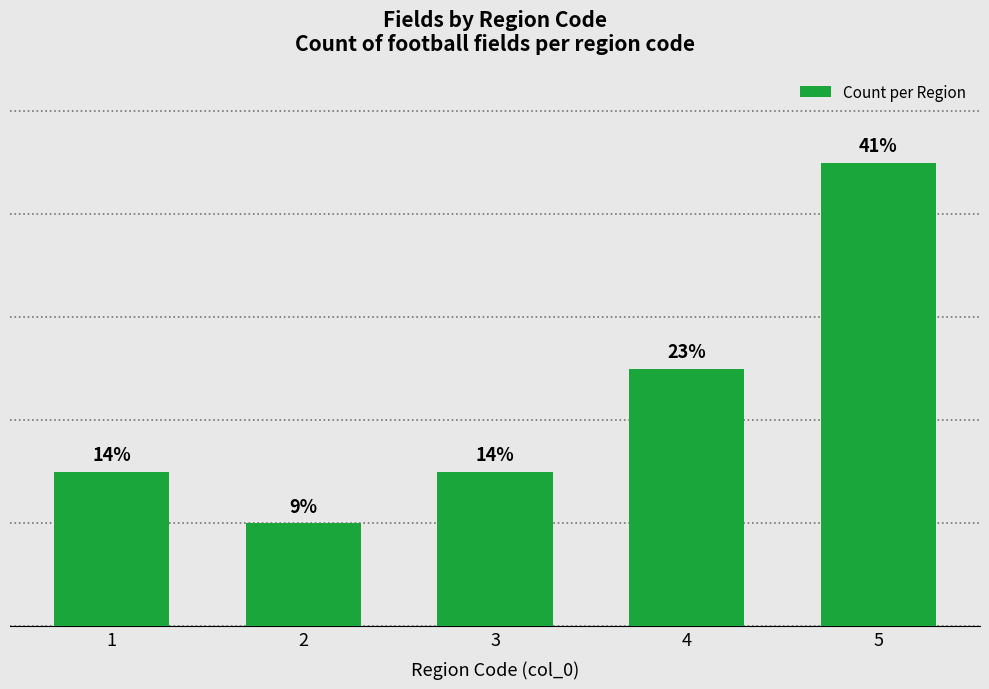

Does the chart contain any negative values?

No